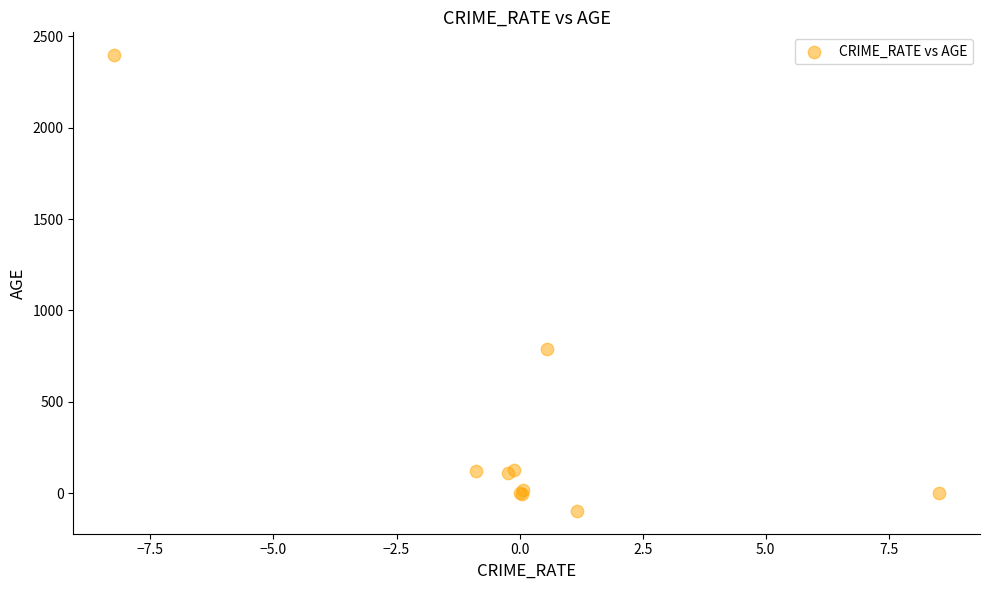

What Y value in the scatter plot is closest to 1150?

790.8